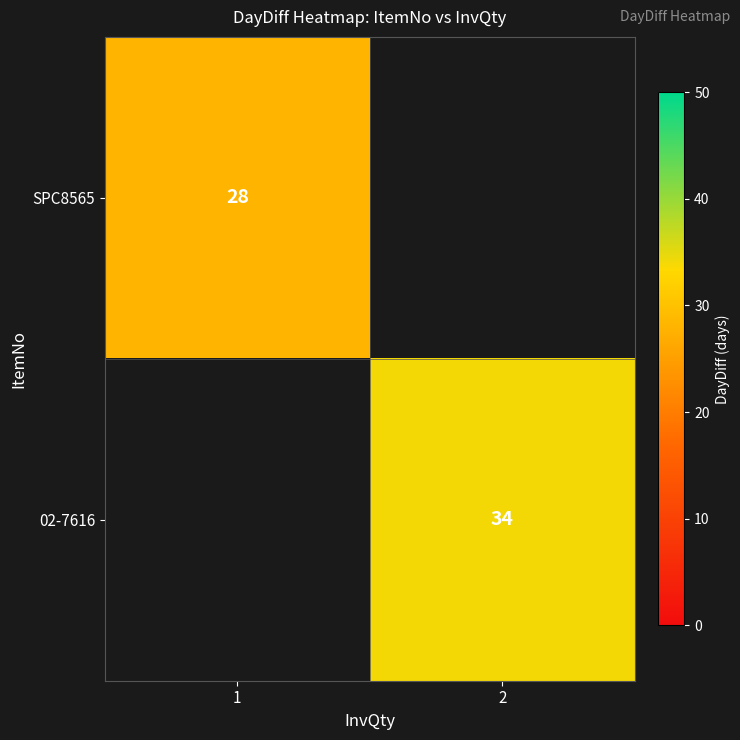

True or false: 02-7616 has a value of 61 at 2.

False